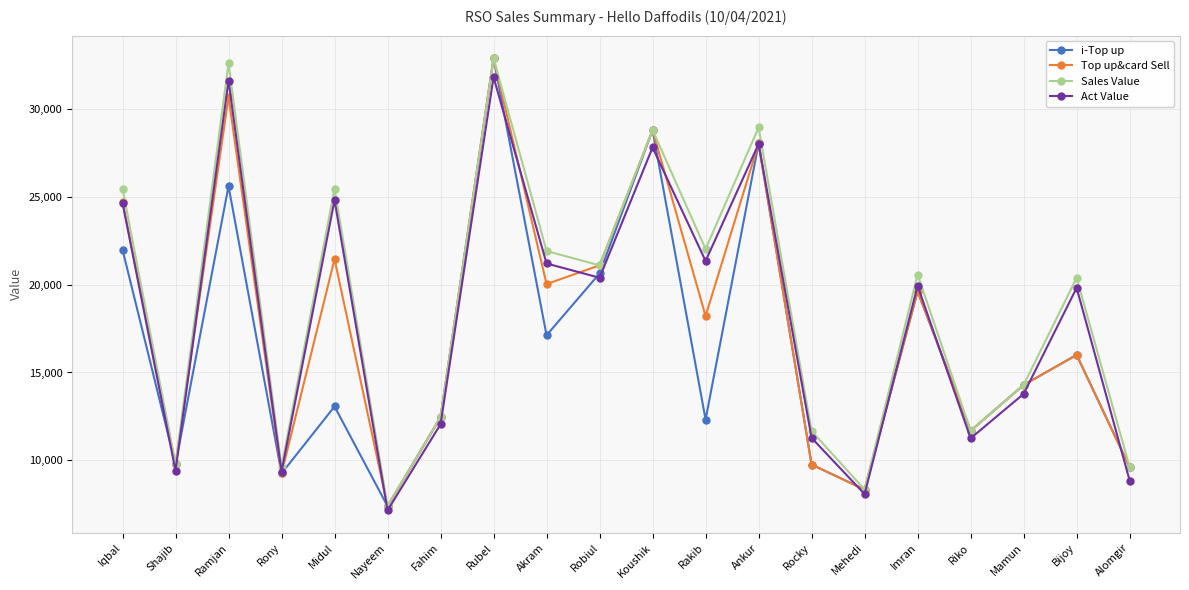

True or false: Top up&card Sell has more than 1 interior local peaks.

True